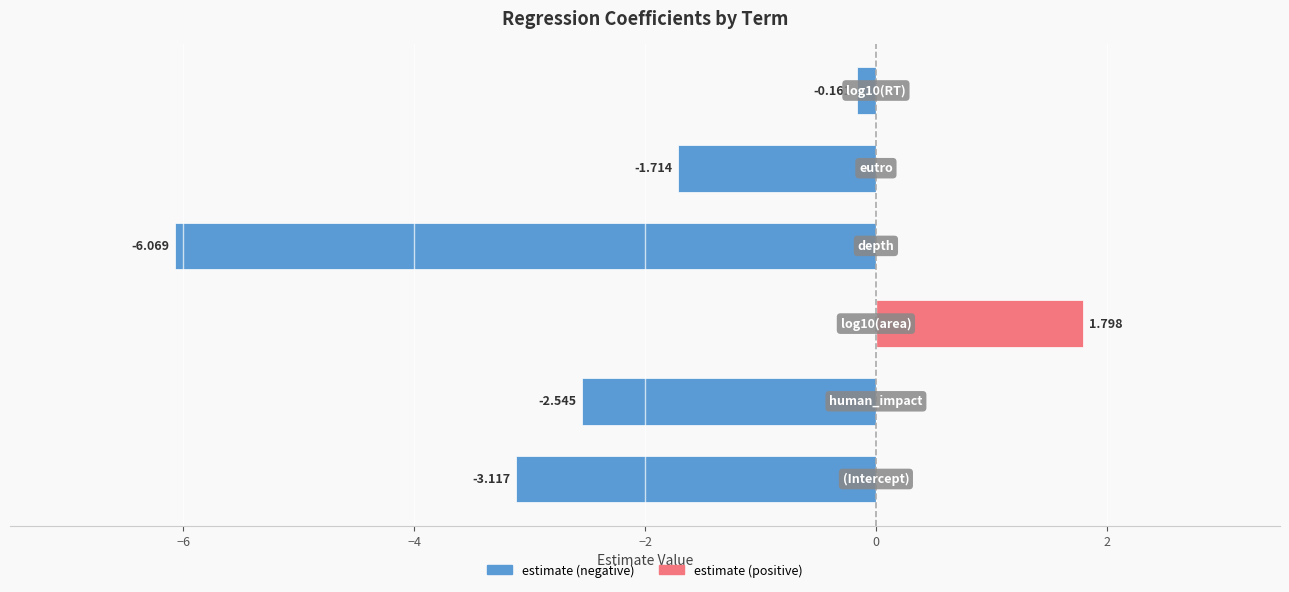

How many values in the estimate (negative) series exceed -1?

2